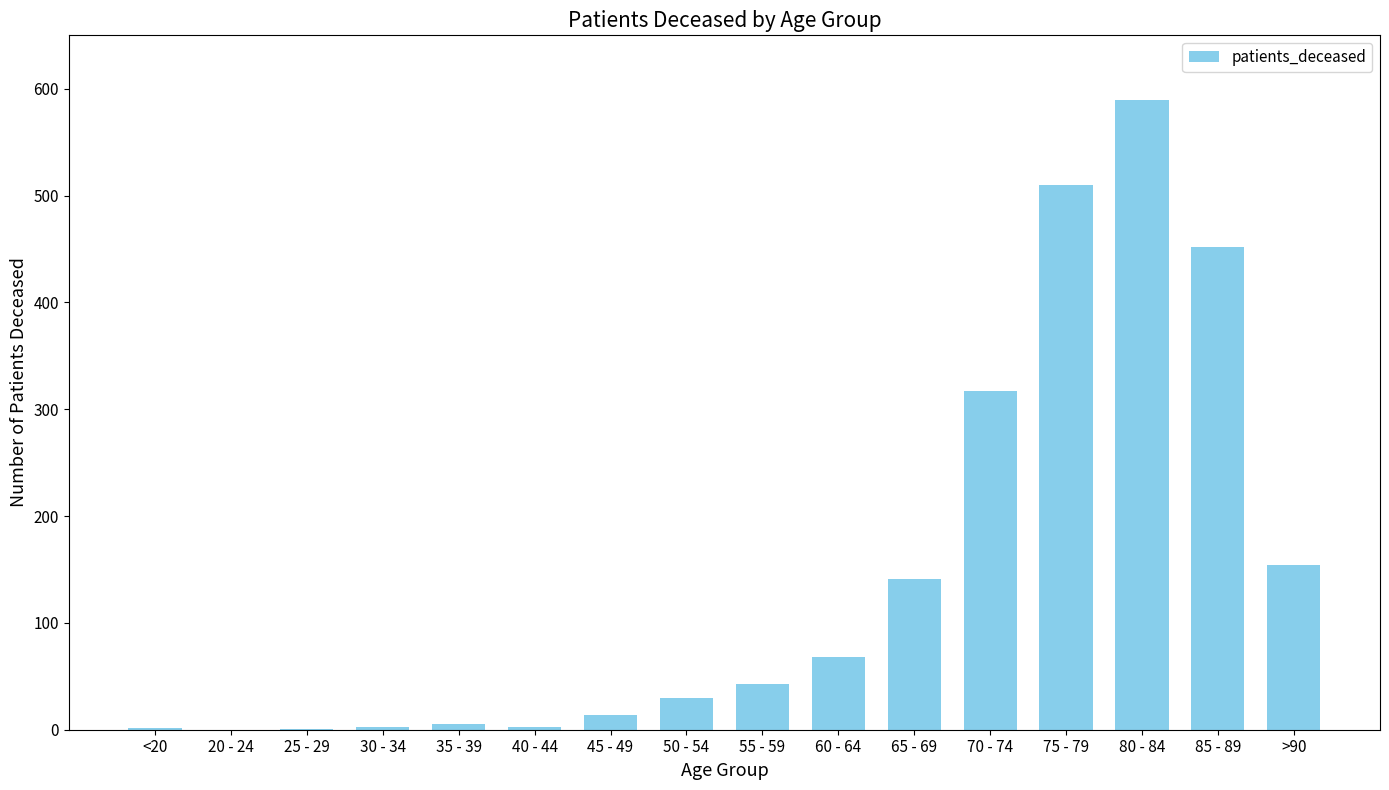

What is the change in value from 50 - 54 to >90?

+124